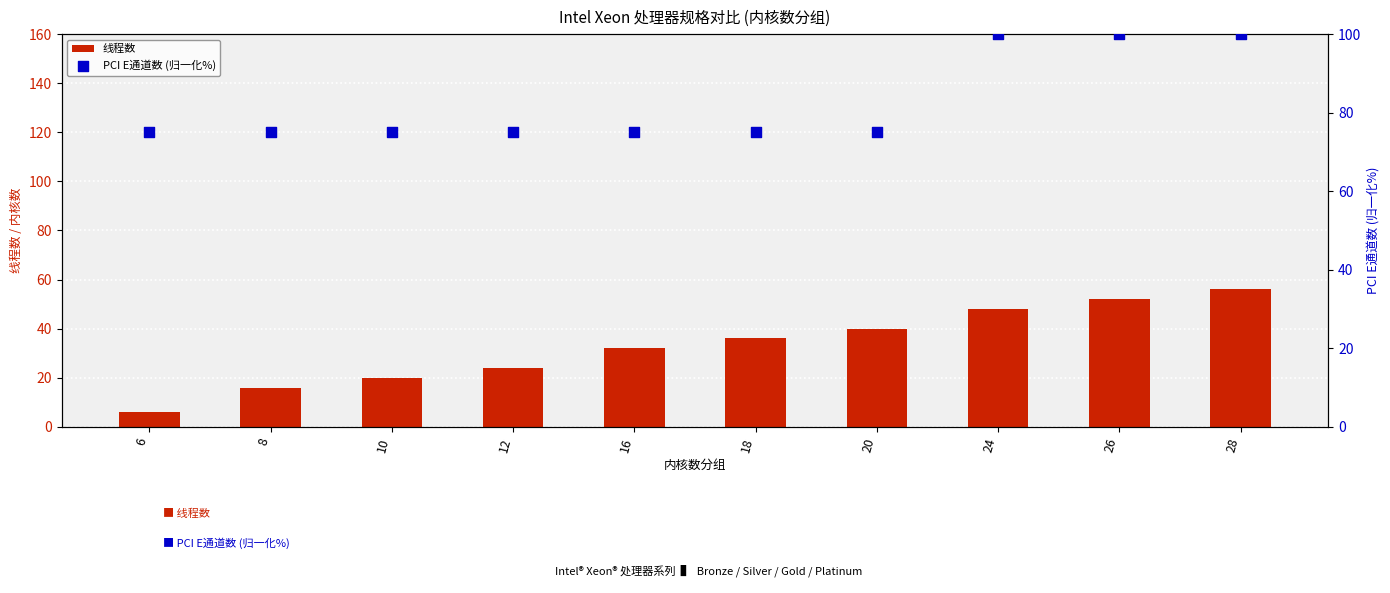

At how many categories does at least one series exceed 93?

3